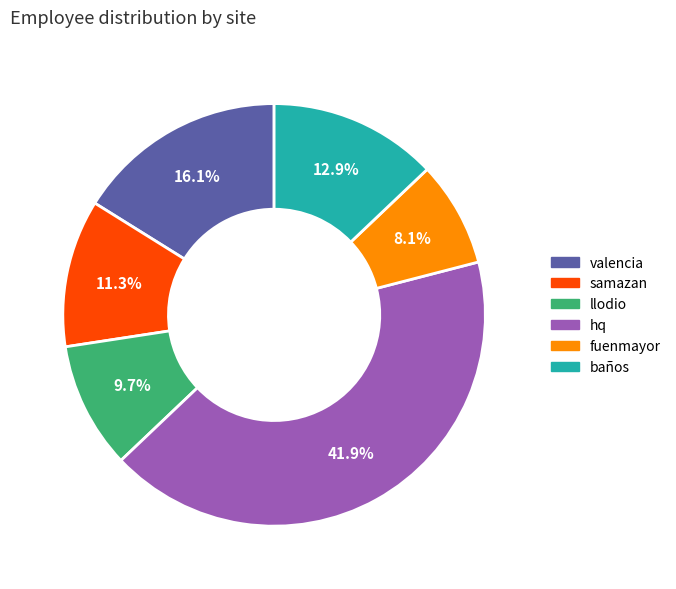

Does valencia account for over 50% of the chart?

No